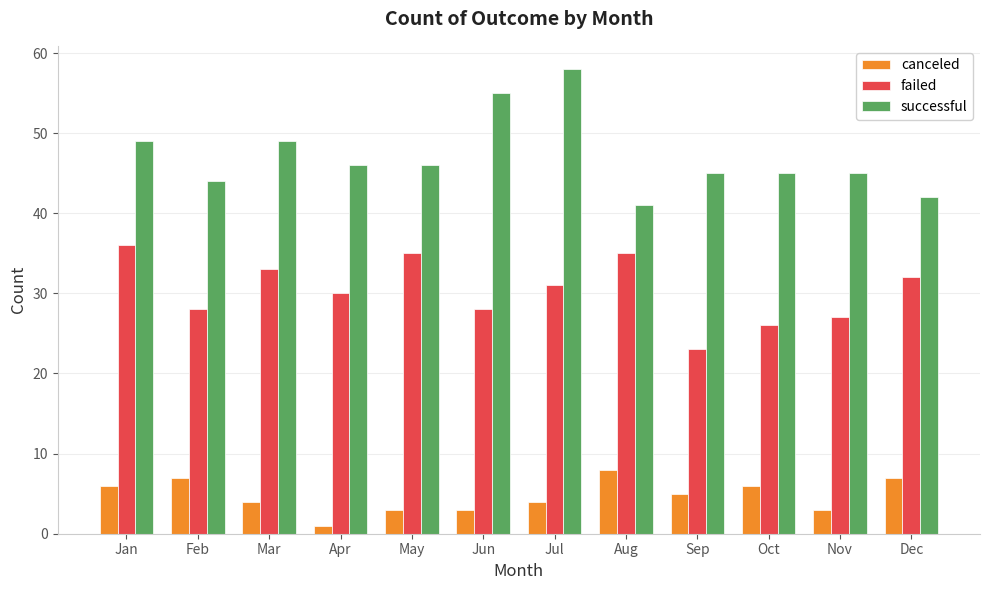

Where does the failed series first go above 31?

Jan